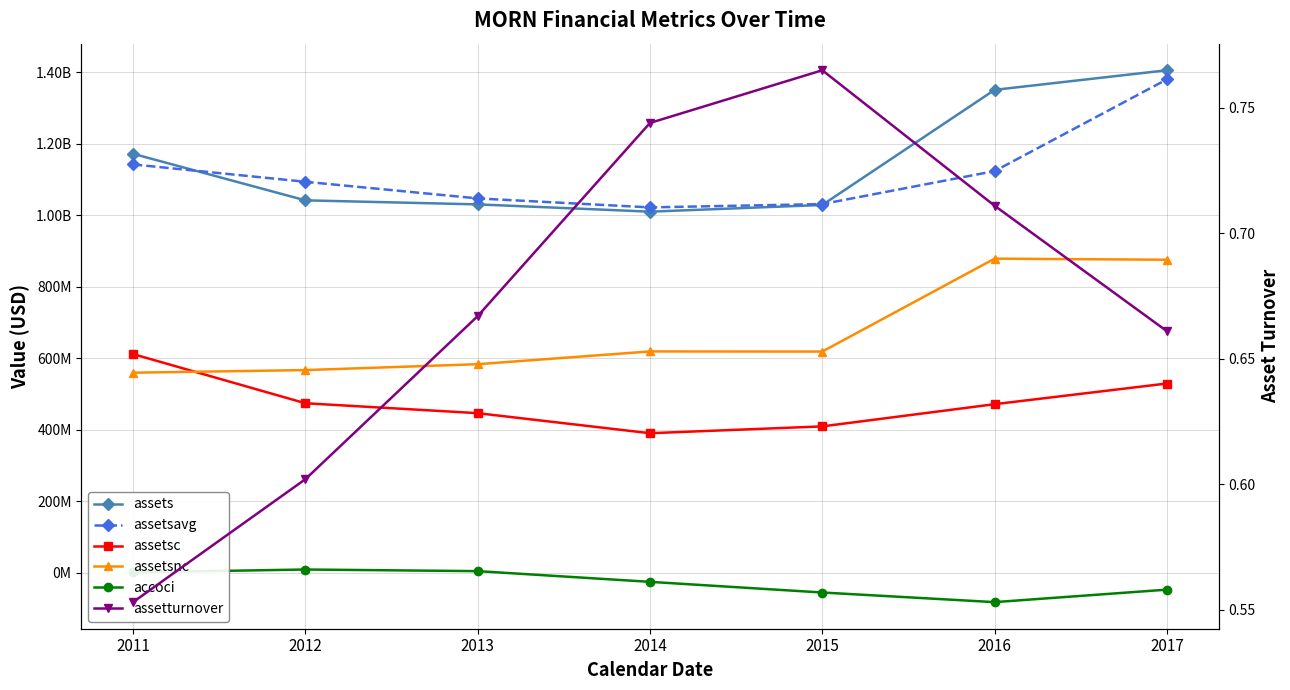

What is the lowest value of the assetturnover series?

0.6